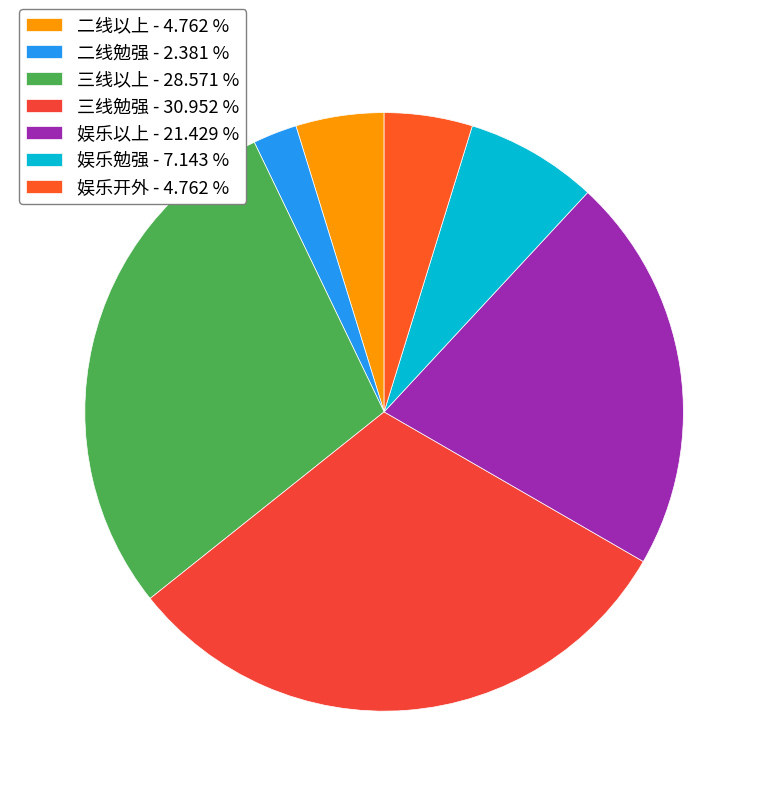

Which slice is the largest?

三线勉强